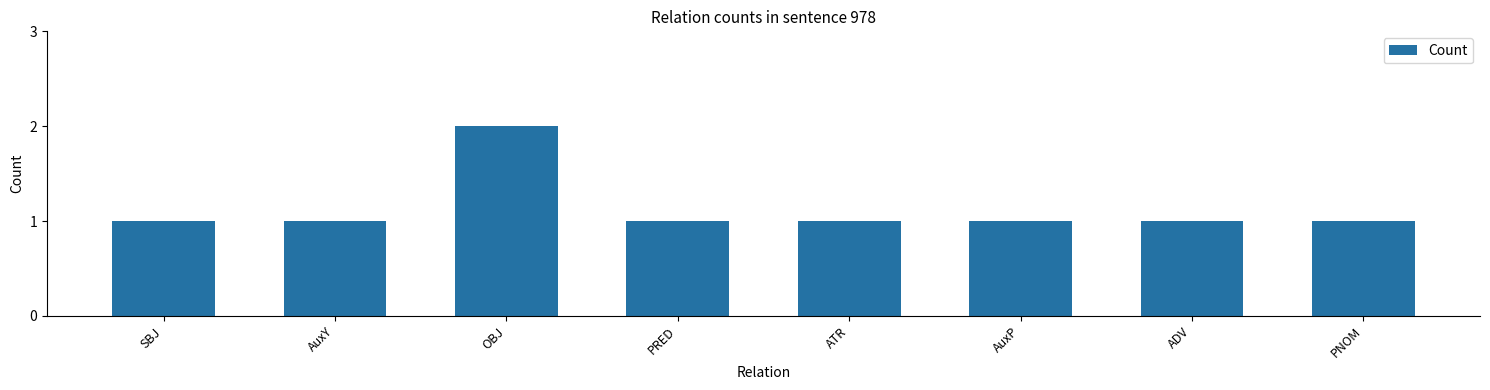

Is it true that the value at ADV is 2?

False